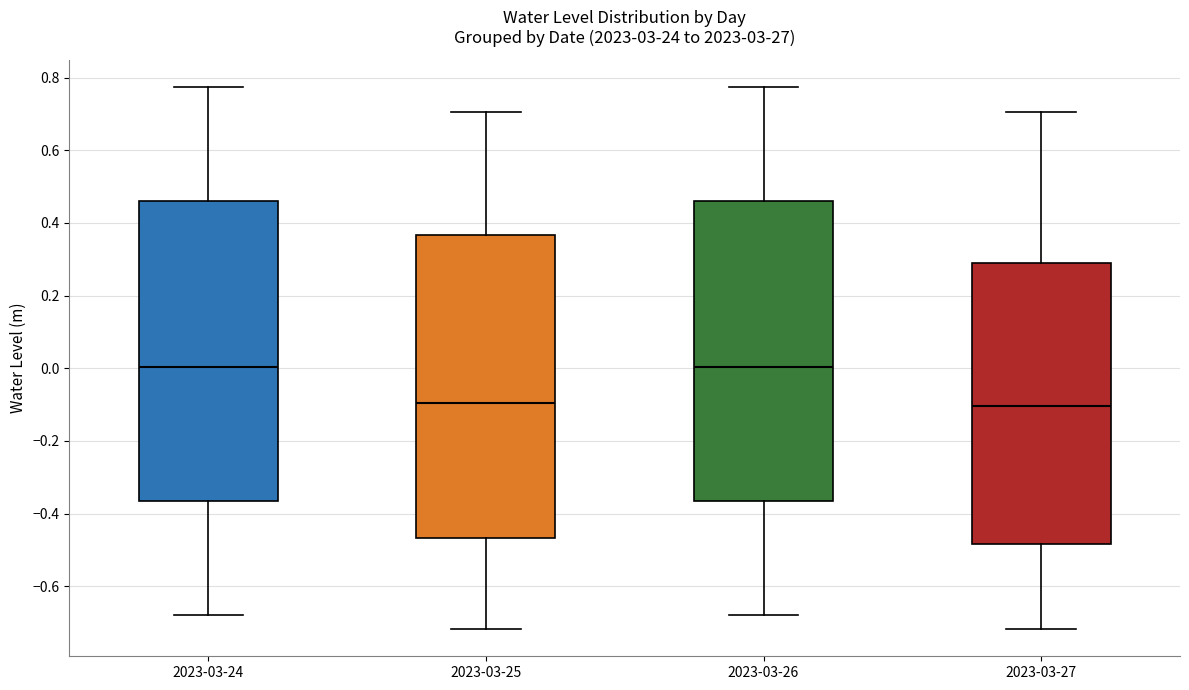

Where is the lower edge of the box for 2023-03-26 on the y-axis? The values are not printed on the chart, so give them approximately, as read against the axis.

-0.36